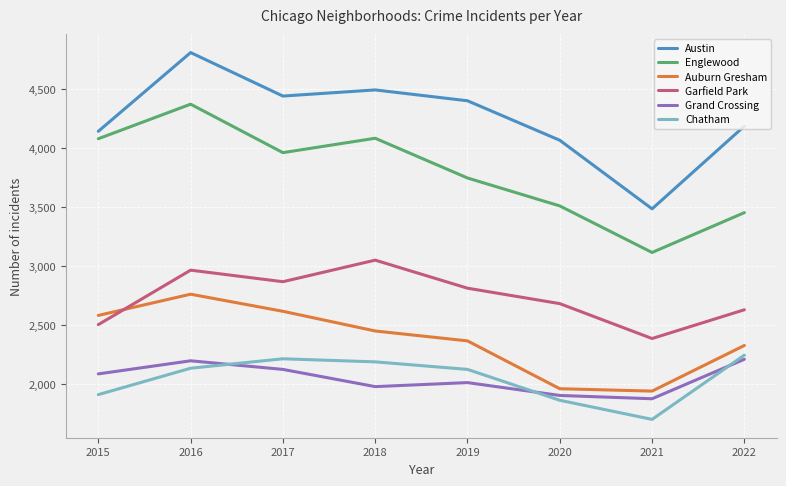

Is this an area chart (filled region under the line)?

No